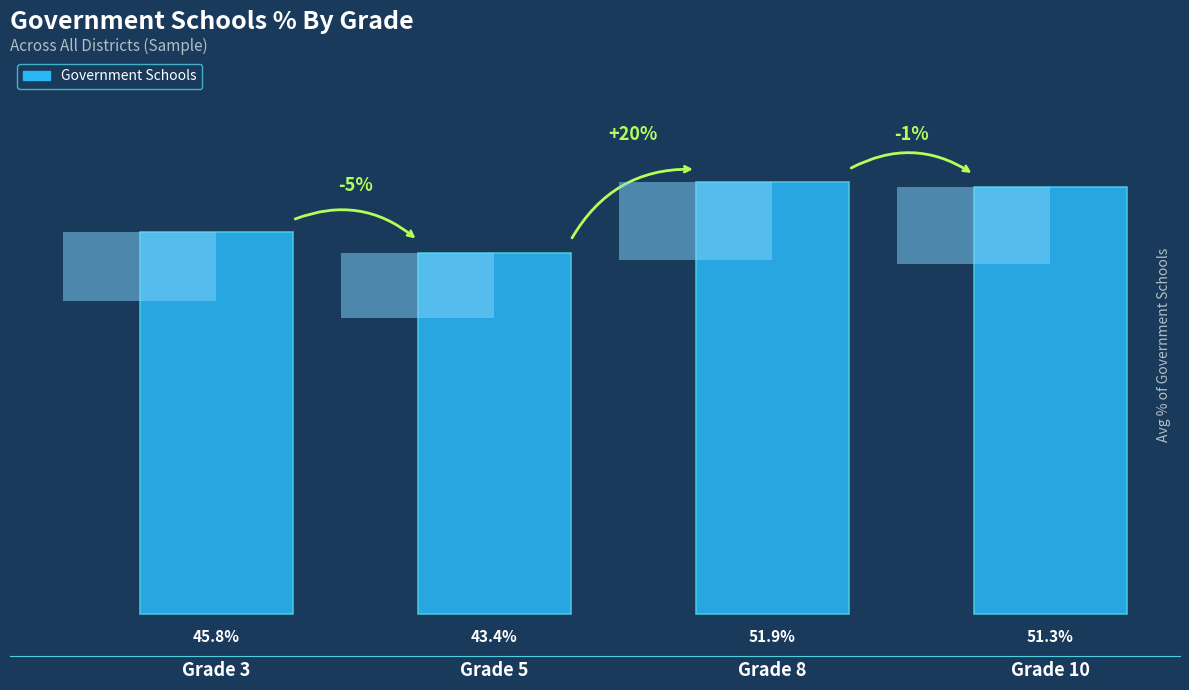

What is the smallest value displayed?

43.4